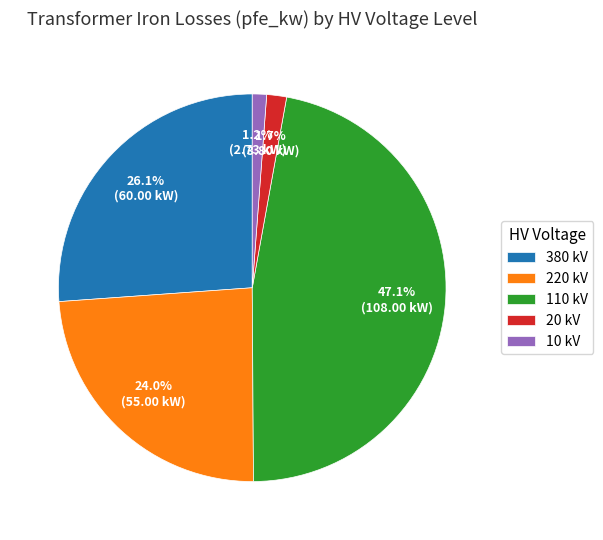

Do 380 kV and 110 kV together represent more than half of the pie?

Yes